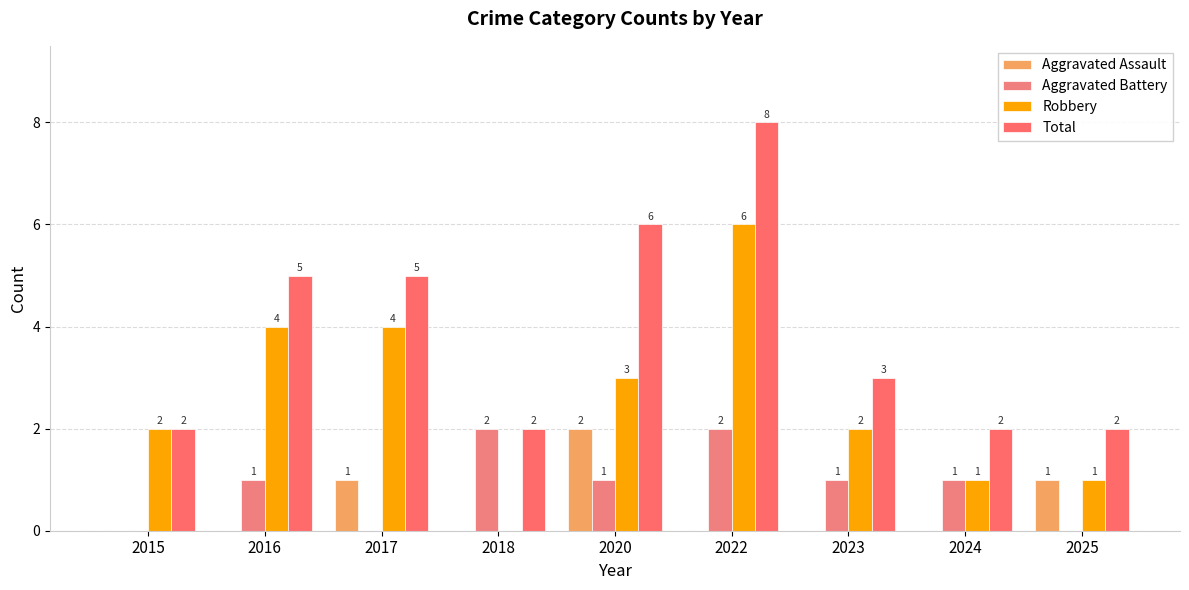

True or false: Aggravated Assault has a value of 0 at 2020.

False